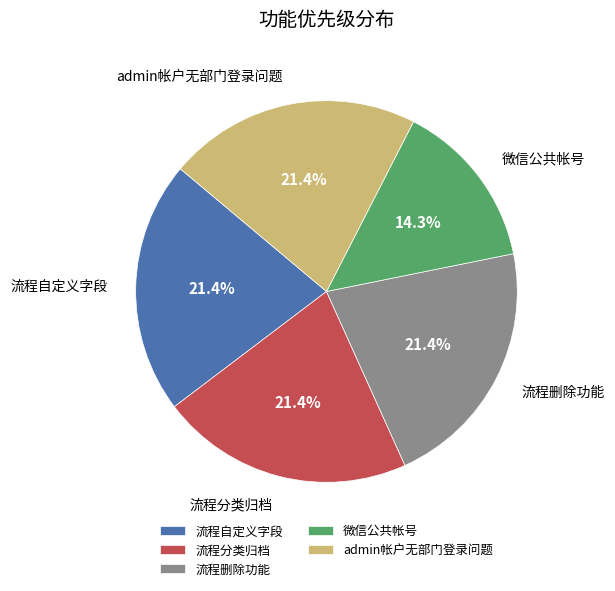

What portion of the pie excludes 流程删除功能?

78.6%